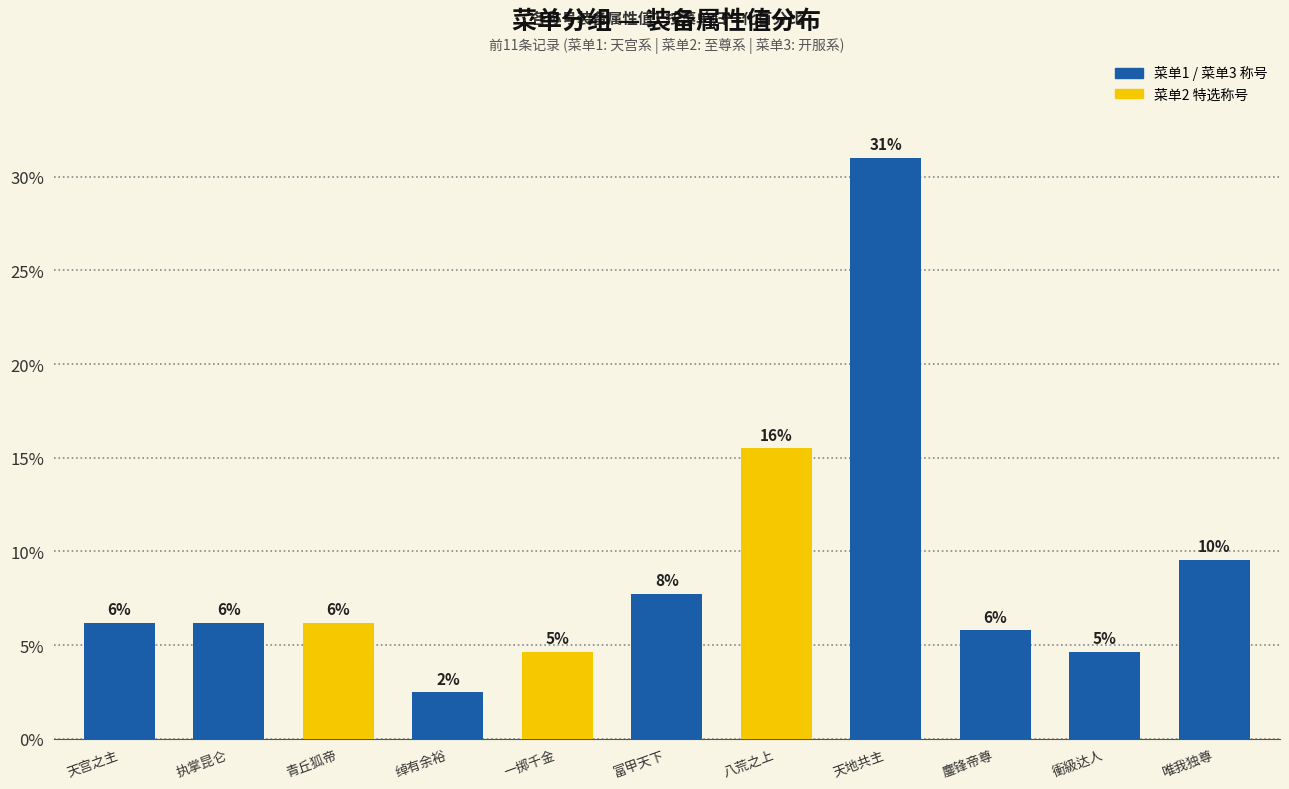

Are the bars horizontal?

No